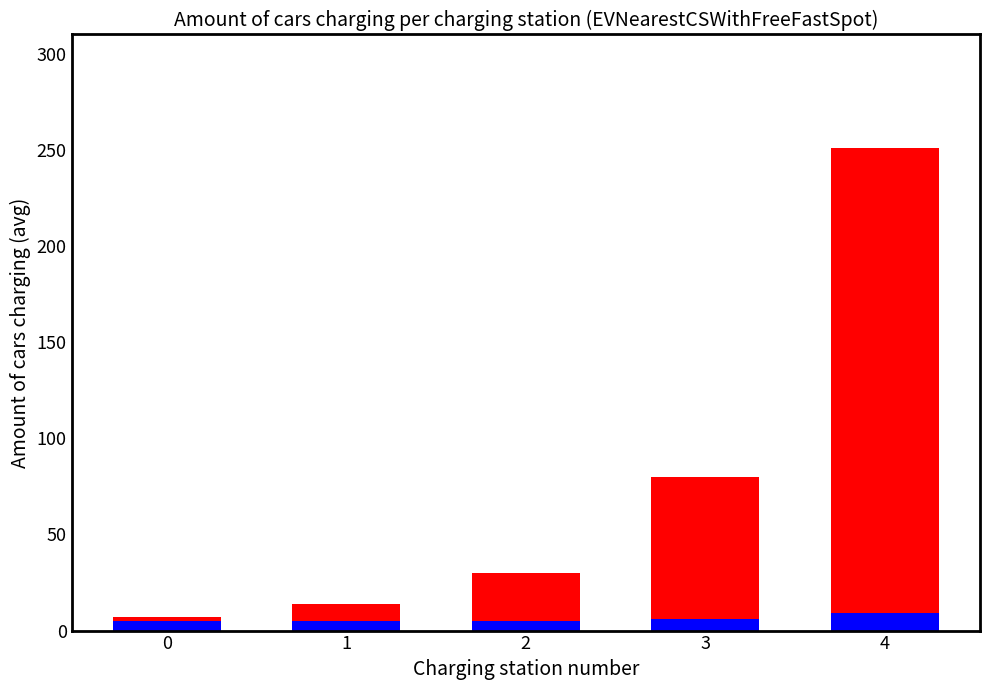

How many col_0 (blue) values are between 5 and 6?

4